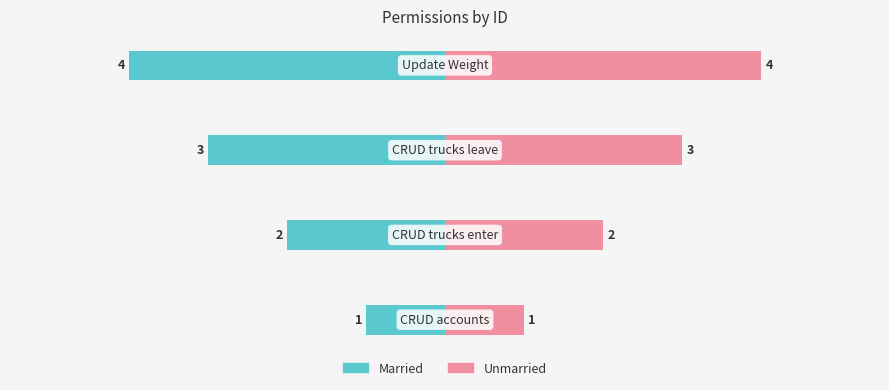

List the series in order of their peak value, highest first.

Unmarried, Married